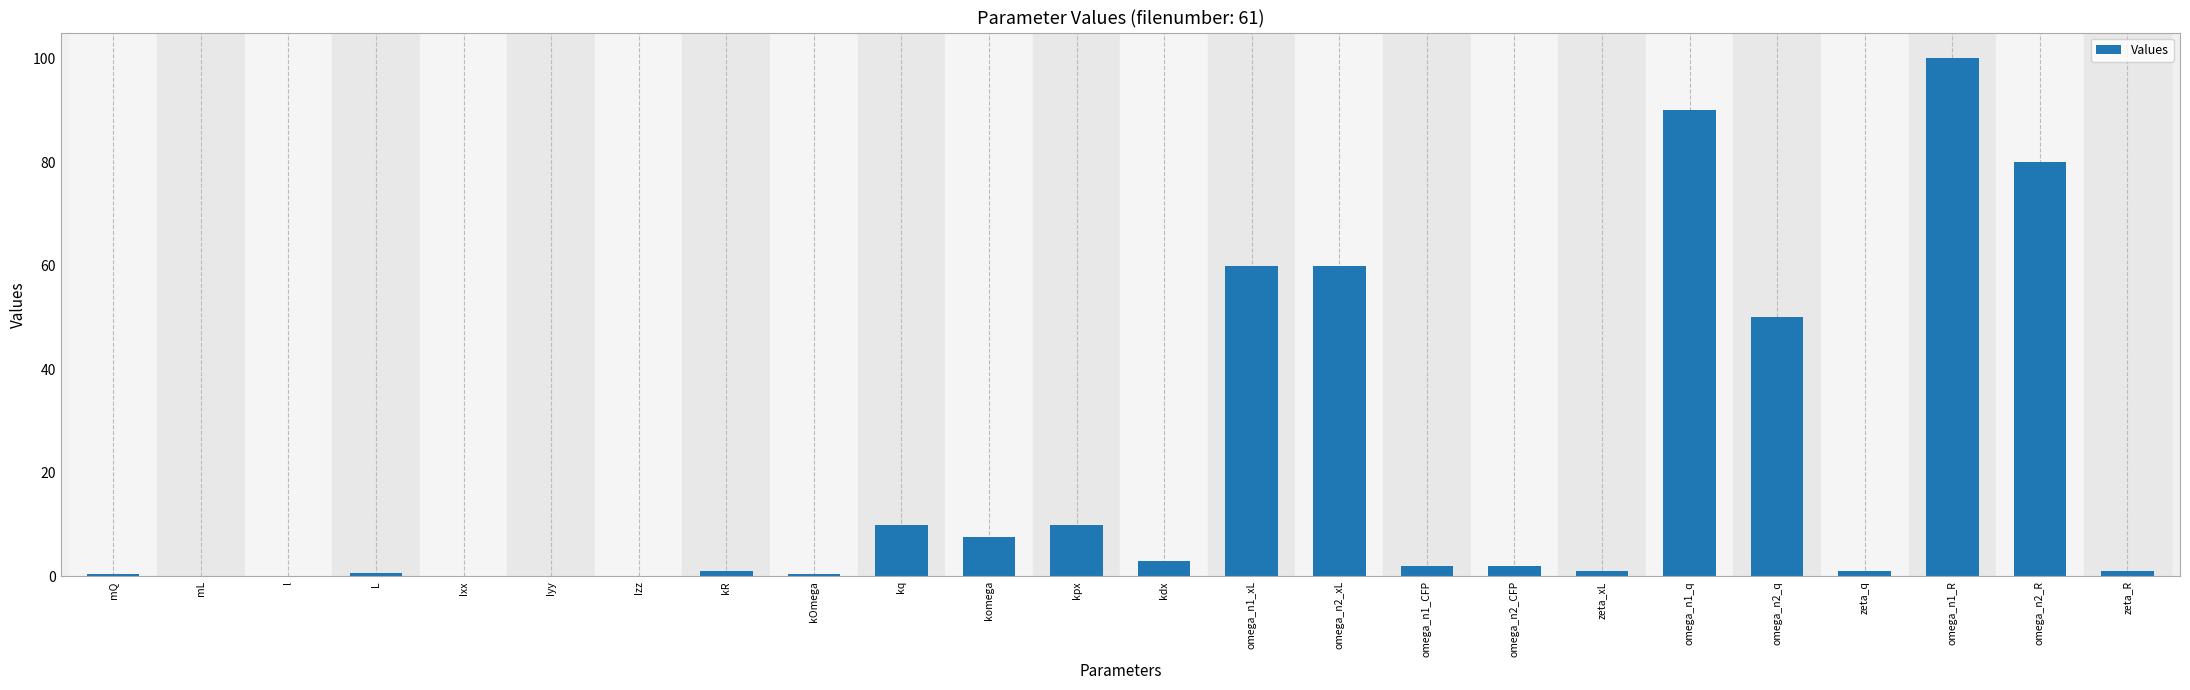

Where does the data first go above 2?

kq